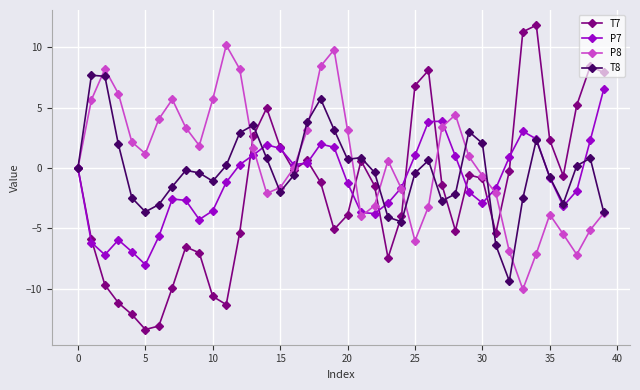

What is the minimum value for P7?

-8.0